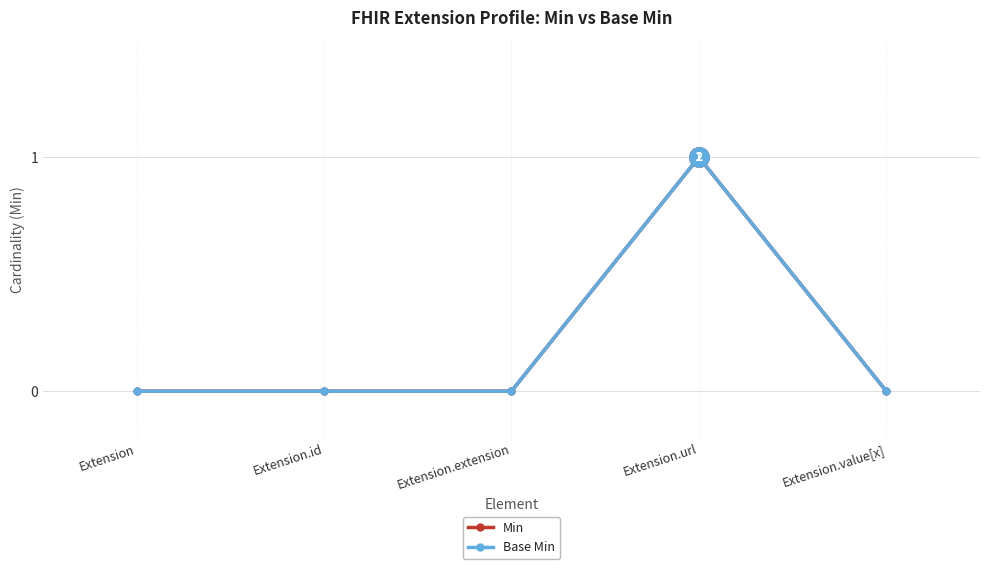

Rank the series by their maximum value, from lowest to highest.

Min, Base Min